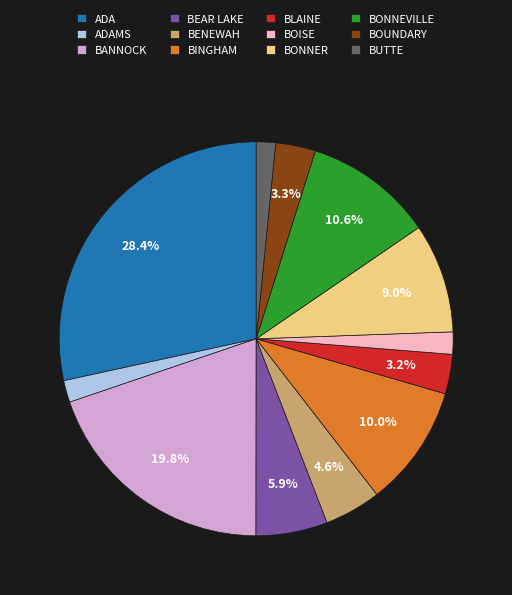

Is BANNOCK the majority of the pie?

No